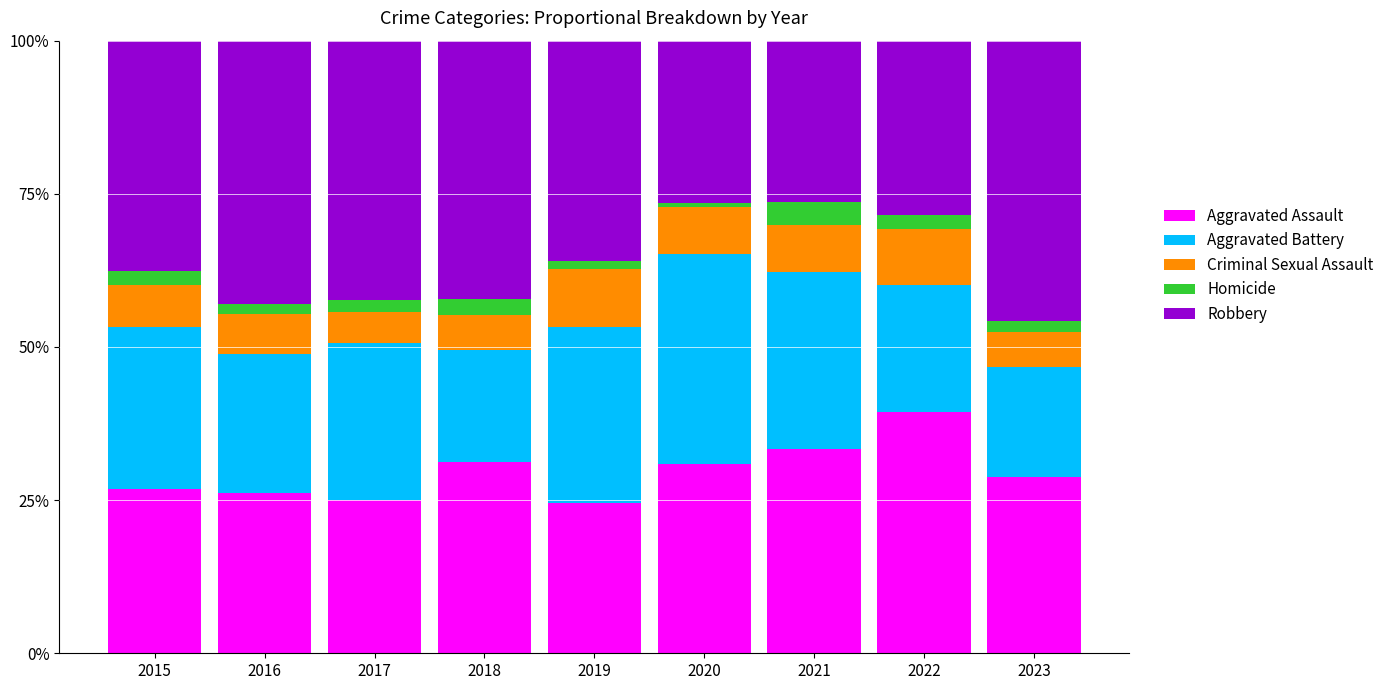

Is it true that Aggravated Assault equals 37.4 at 2016?

False